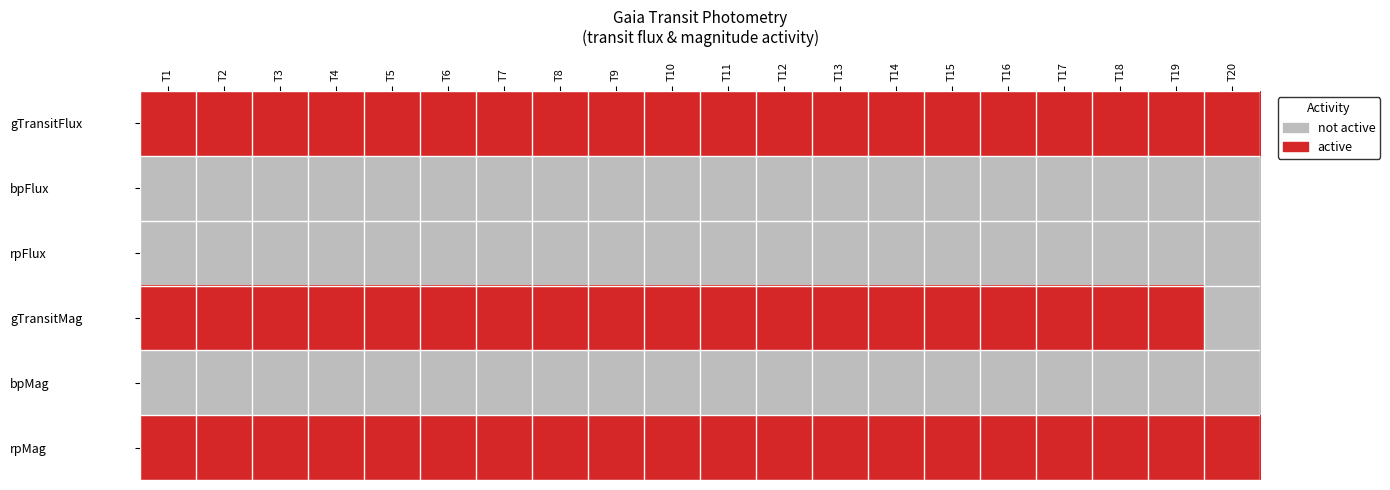

What is the total value across all series at T12?

3